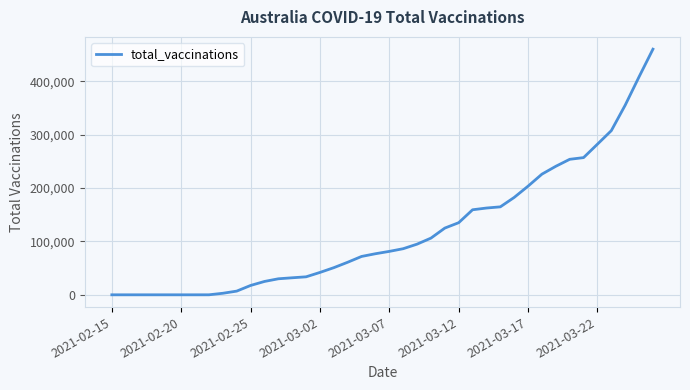

What is the greatest value displayed?

460155